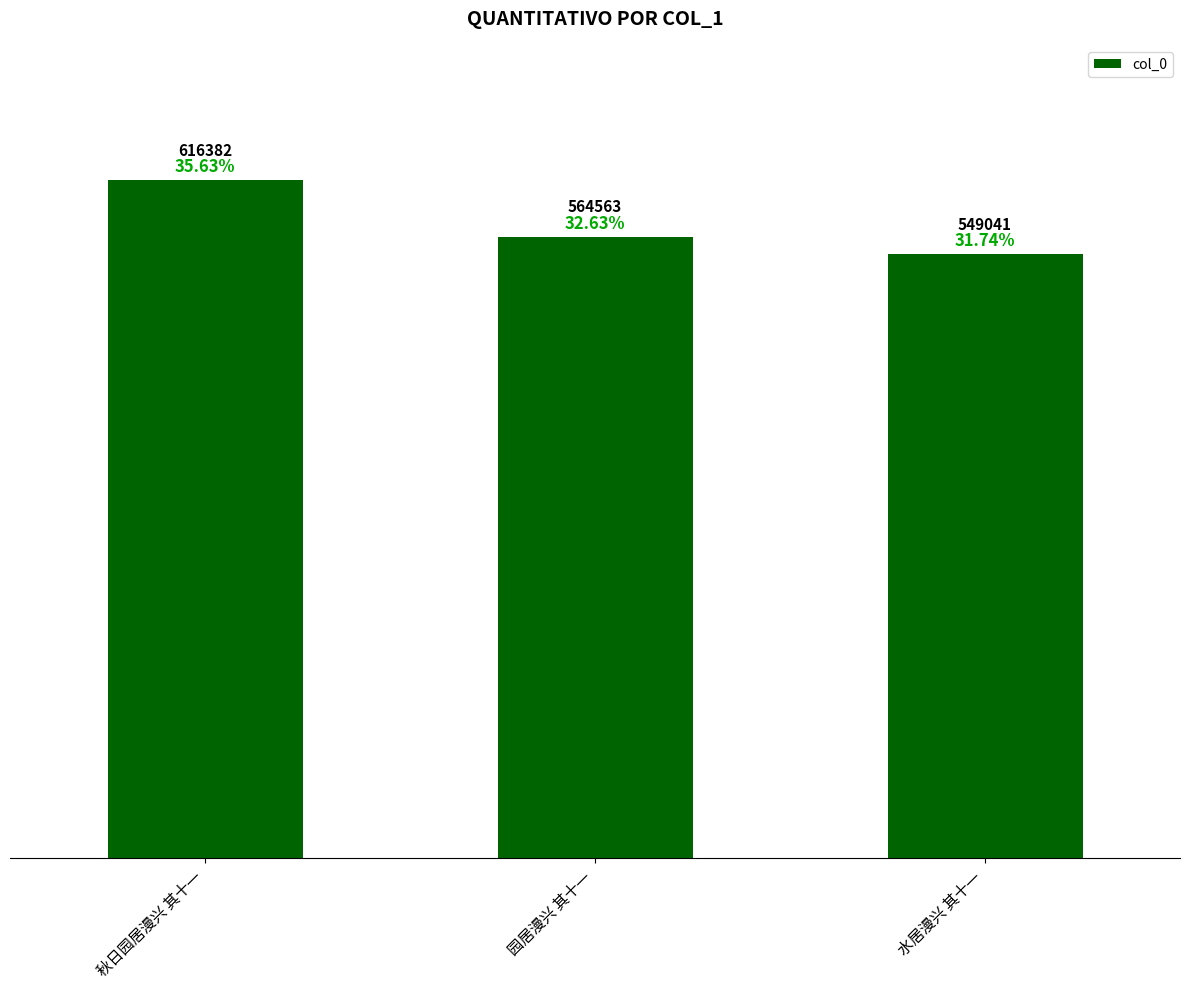

True or false: the data shows 326703 at 园居漫兴 其十一.

False